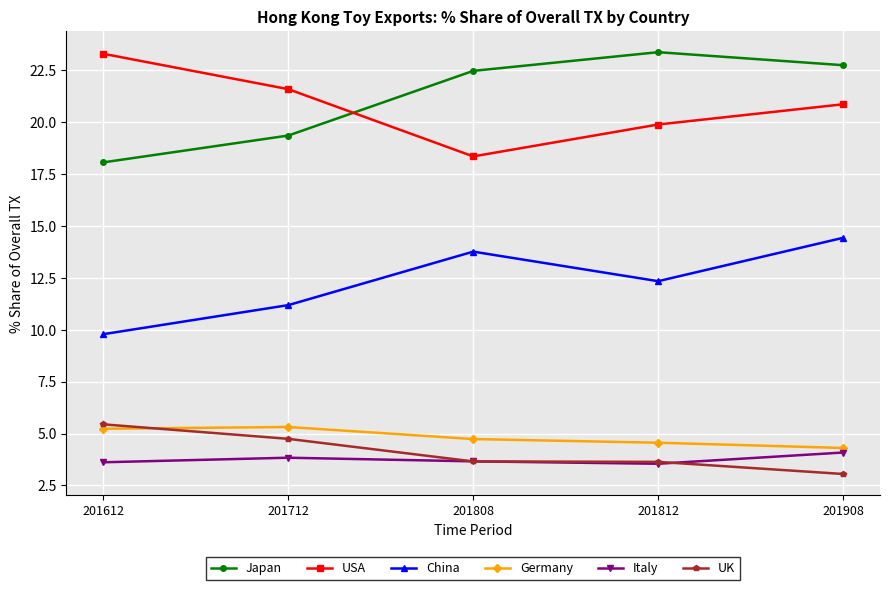

List the labels in order of China value, smallest first.

201612, 201712, 201812, 201808, 201908